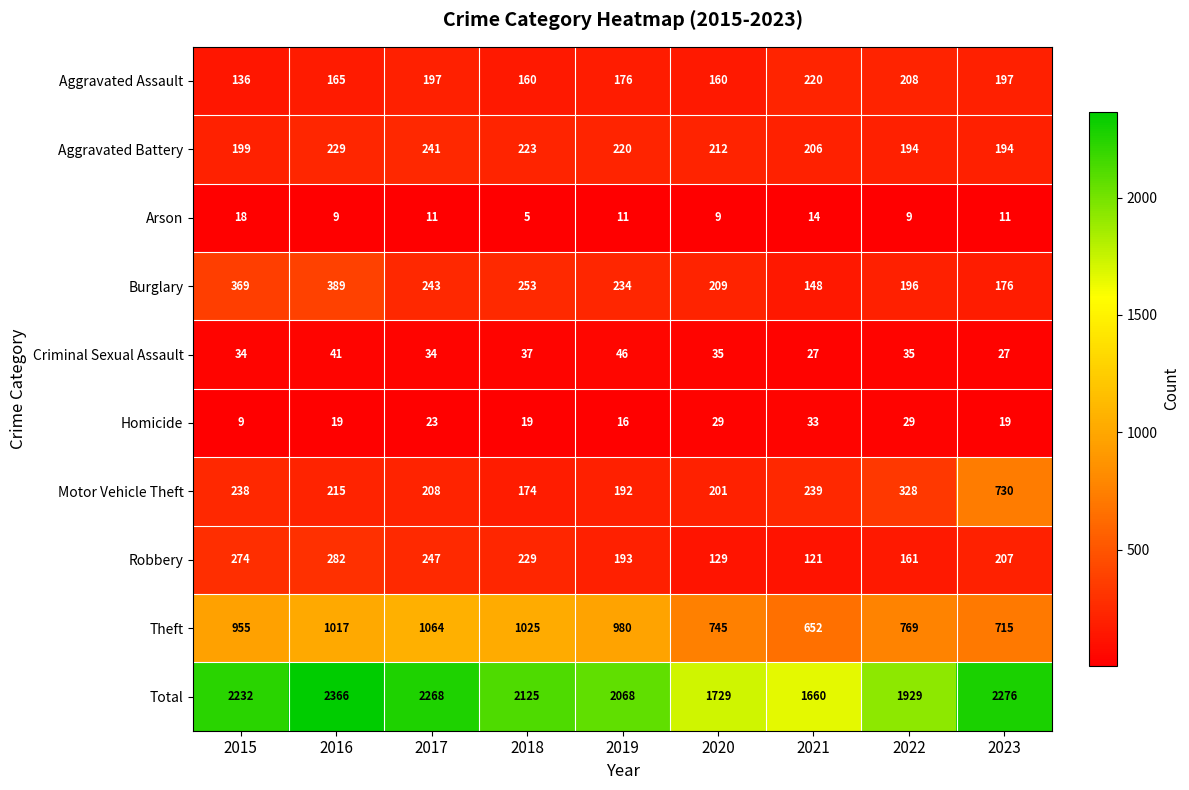

What is the difference between the Aggravated Battery values at 2017 and 2022?

47